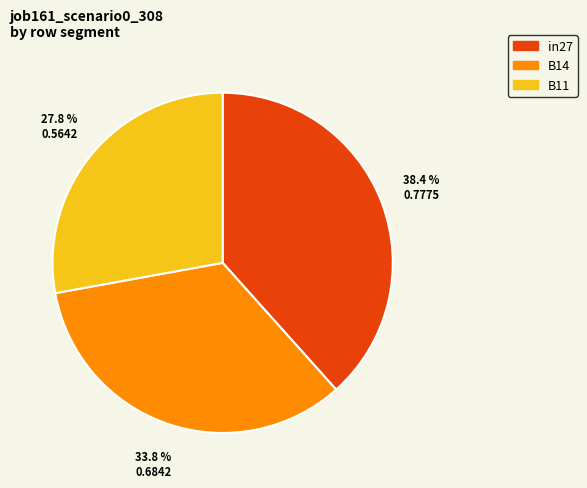

How many slices are in this pie chart?

3